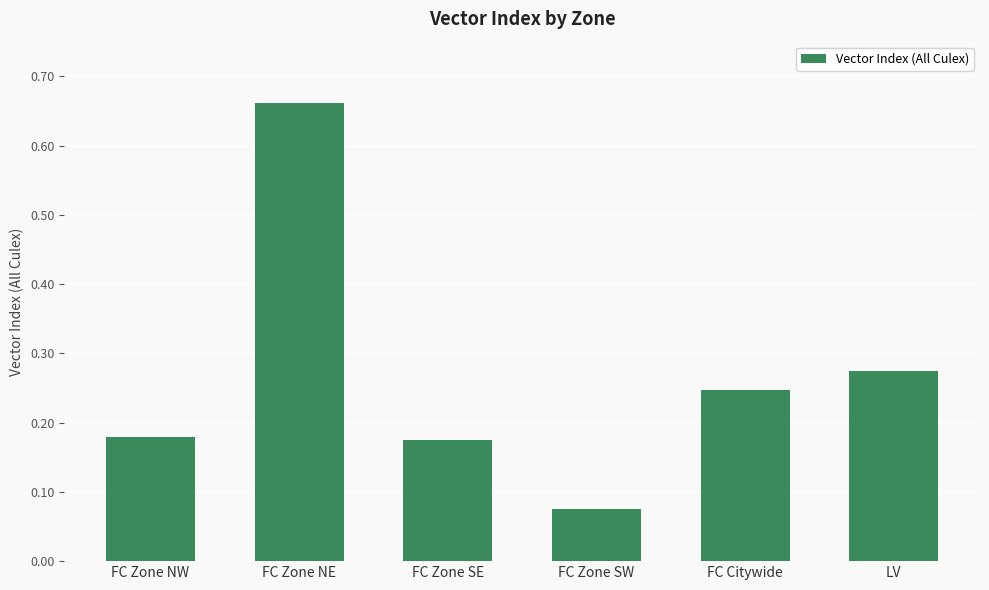

What is the sum of the values at FC Zone SE and FC Citywide?

0.4